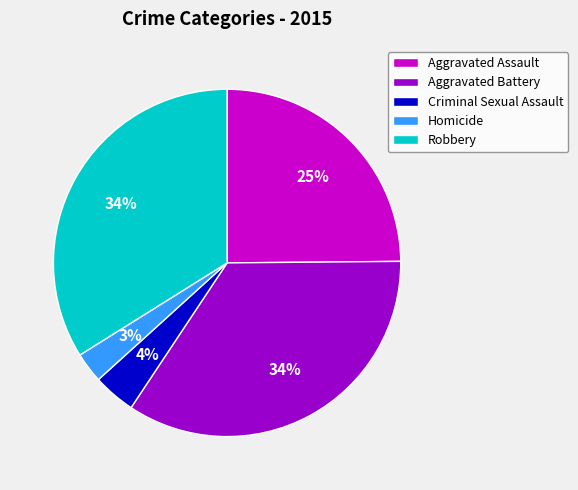

What percentage is the Homicide slice, to the nearest percent?

3%